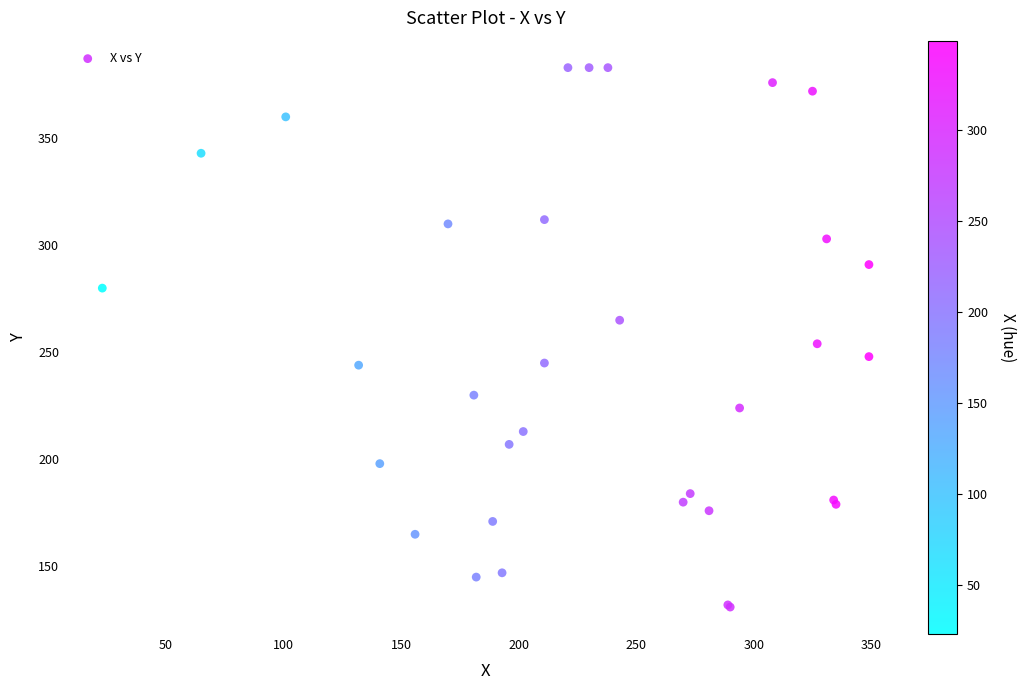

What Y value in the scatter plot is closest to 257?

254